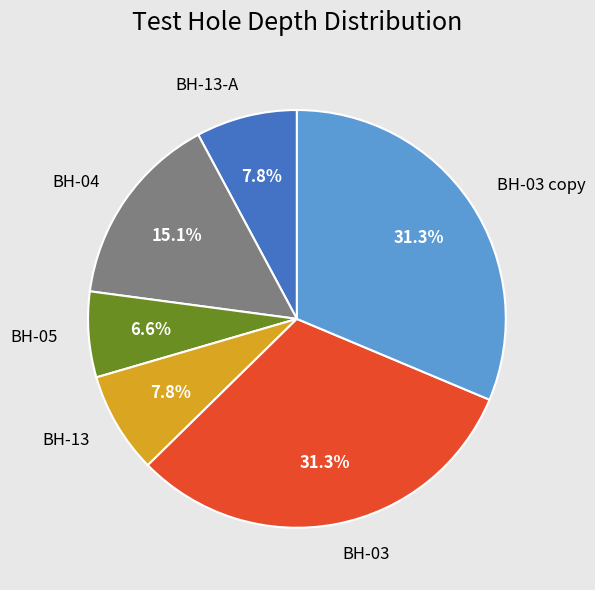

Between BH-13 and BH-04, which is larger?

BH-04